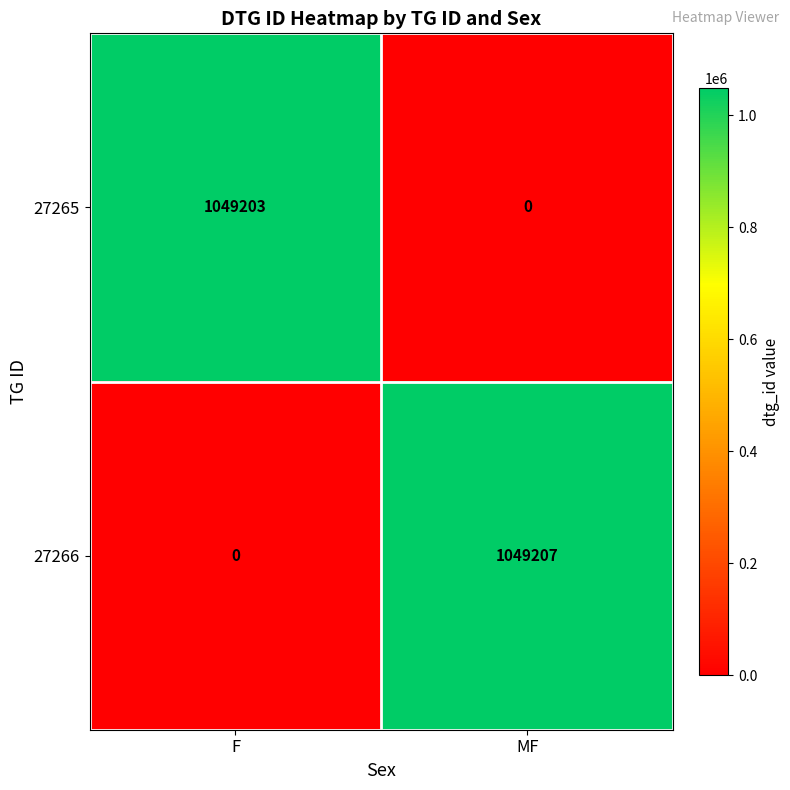

Which series has the largest total across all categories?

27266